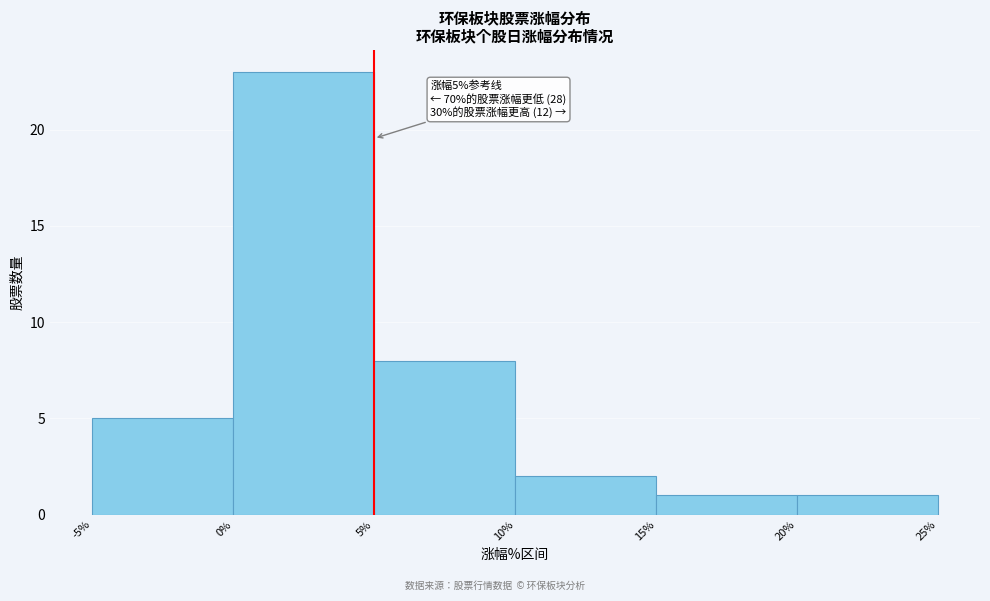

Over which range of the x-axis is the bar tallest?

0% to 5%